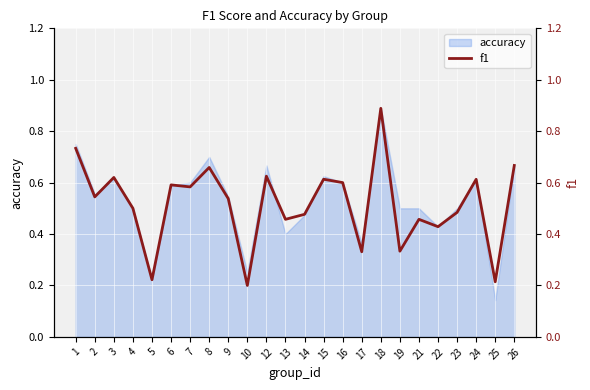

Does the chart display data point markers on the line(s)?

No